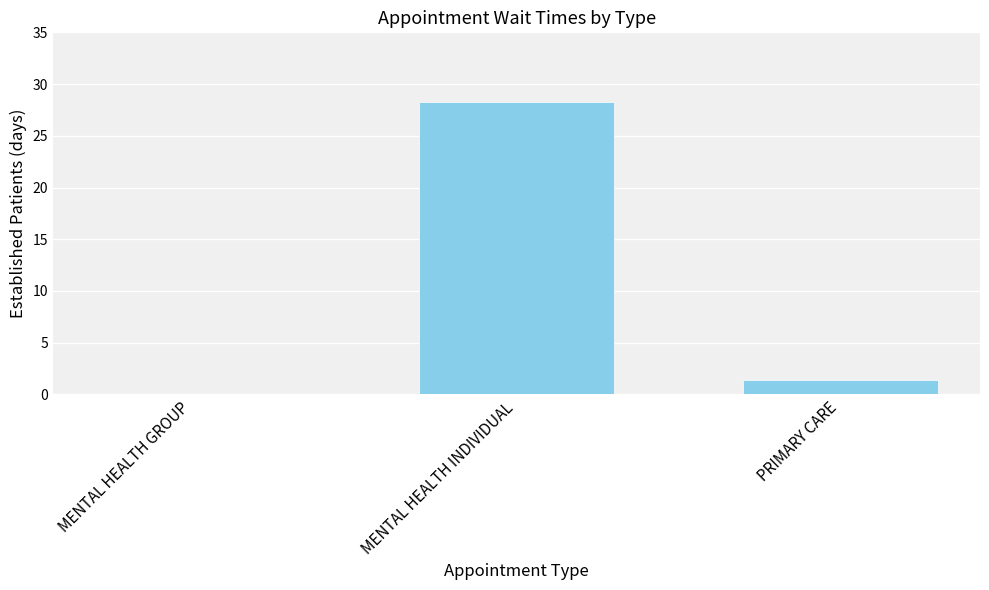

What is the sum of the values at PRIMARY CARE and MENTAL HEALTH INDIVIDUAL?

29.7